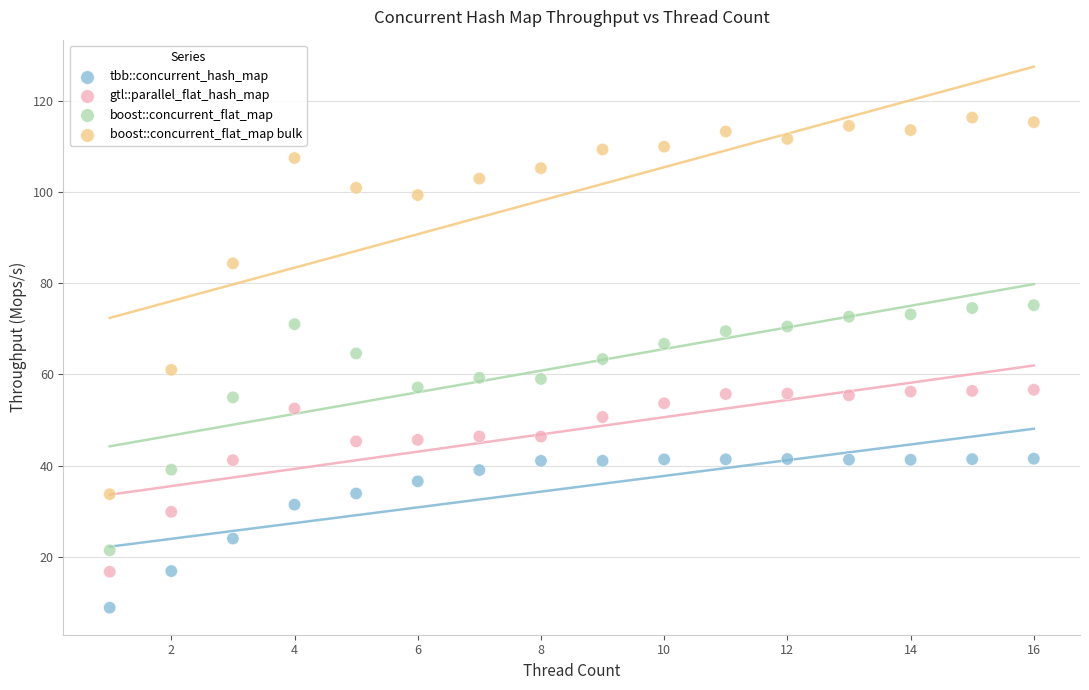

Which series reaches the minimum Y coordinate?

tbb::concurrent_hash_map